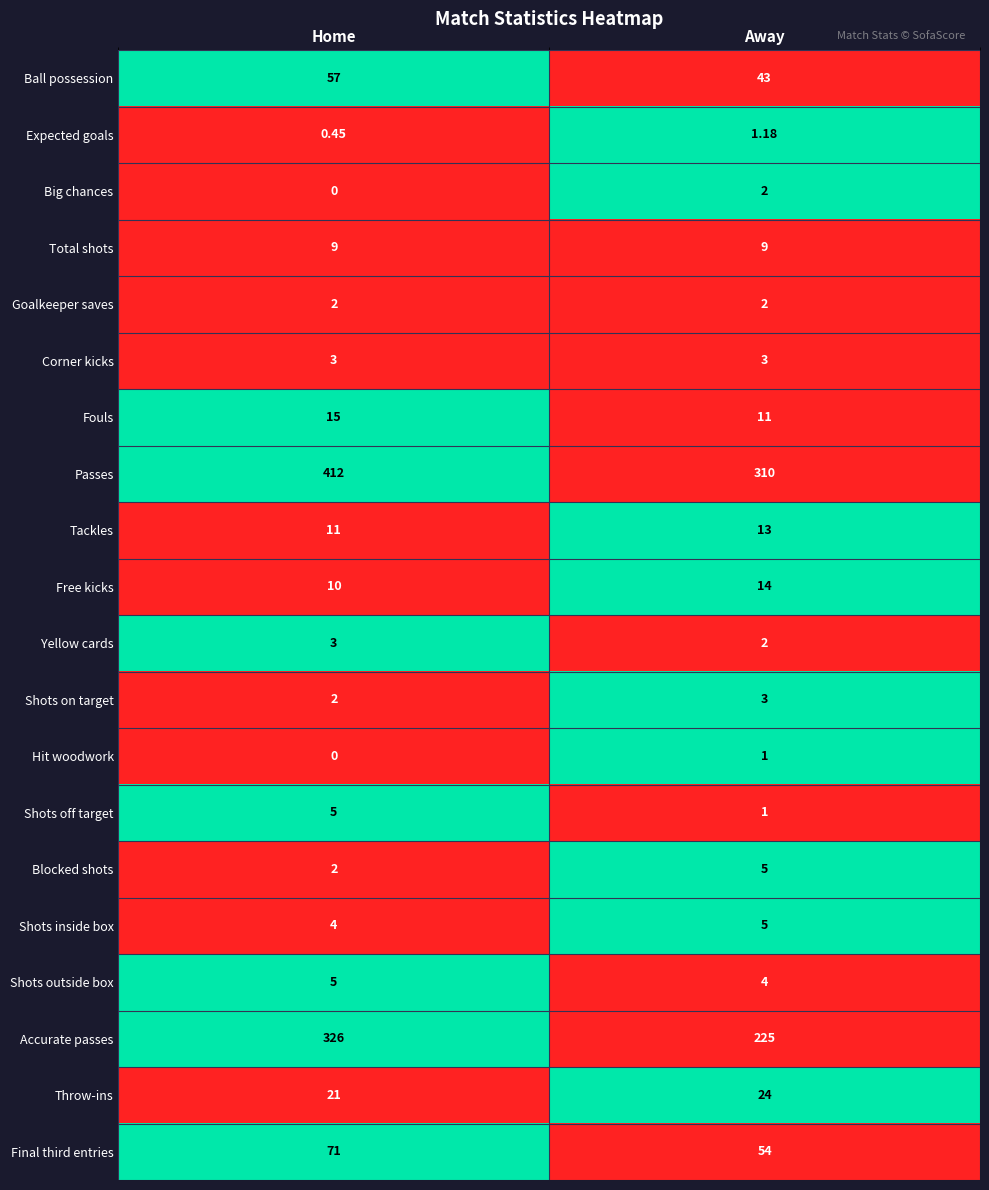

Which category has the lowest value across all series?

Home